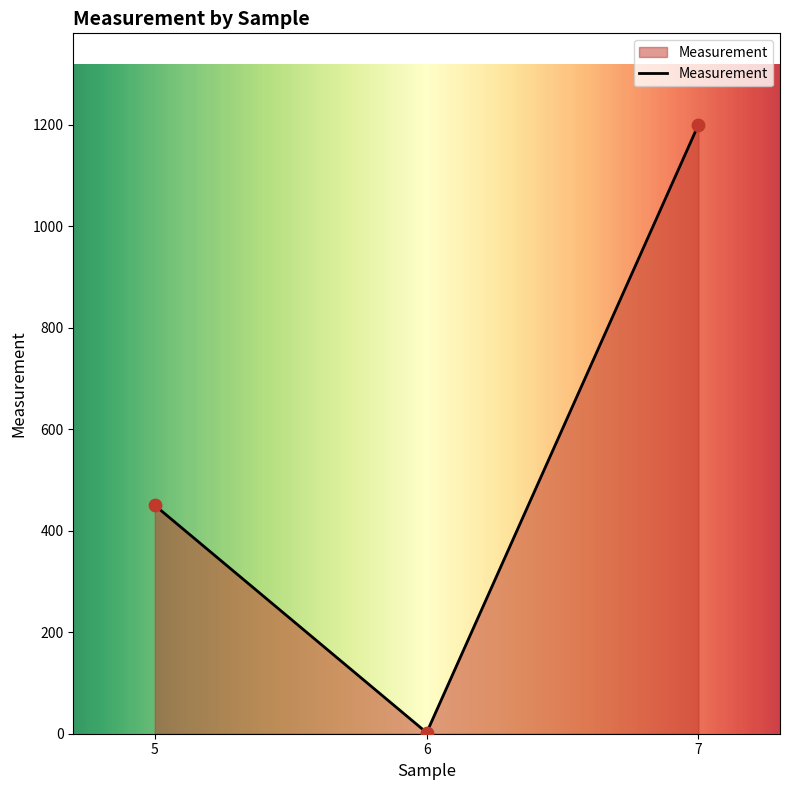

What is the change in value from 6 to 7?

+1197.9